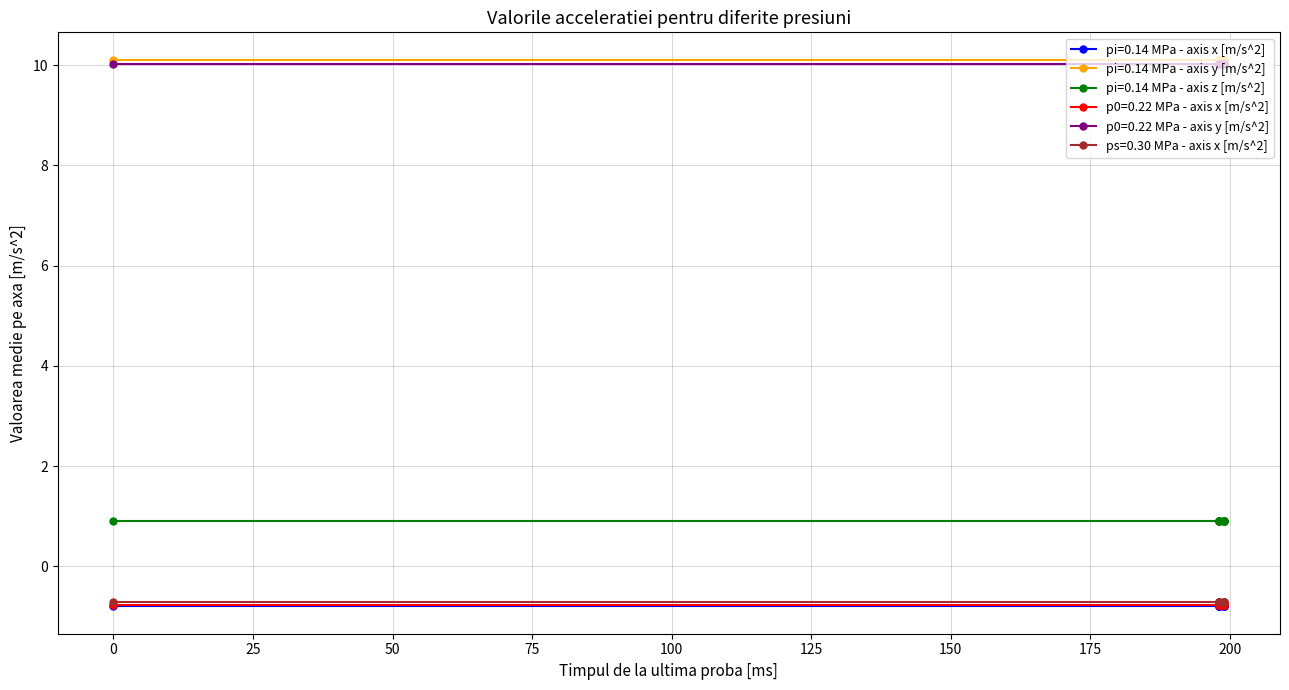

The pi=0.14 MPa - axis z [m/s^2] series shows 0.5 at 198. True or false?

False